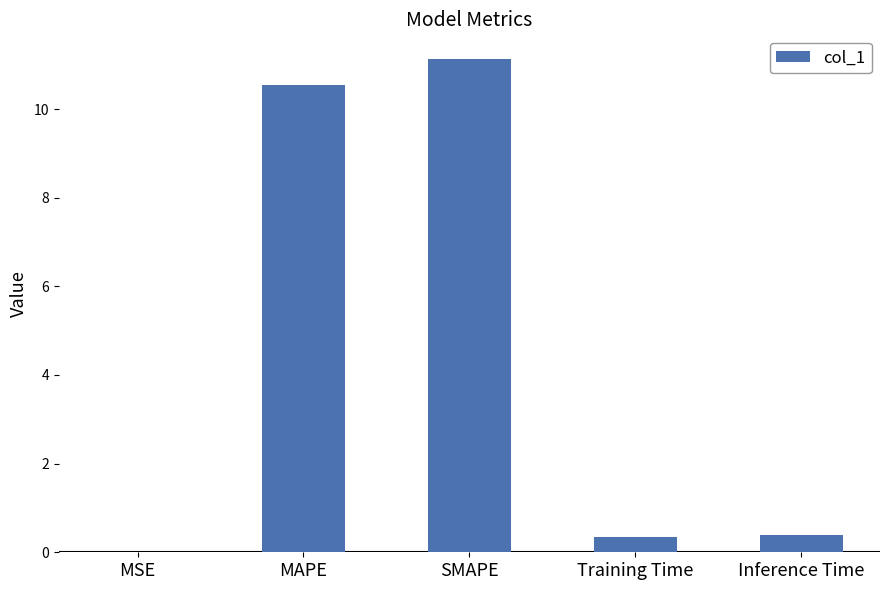

What is the maximum value shown in the chart?

11.1